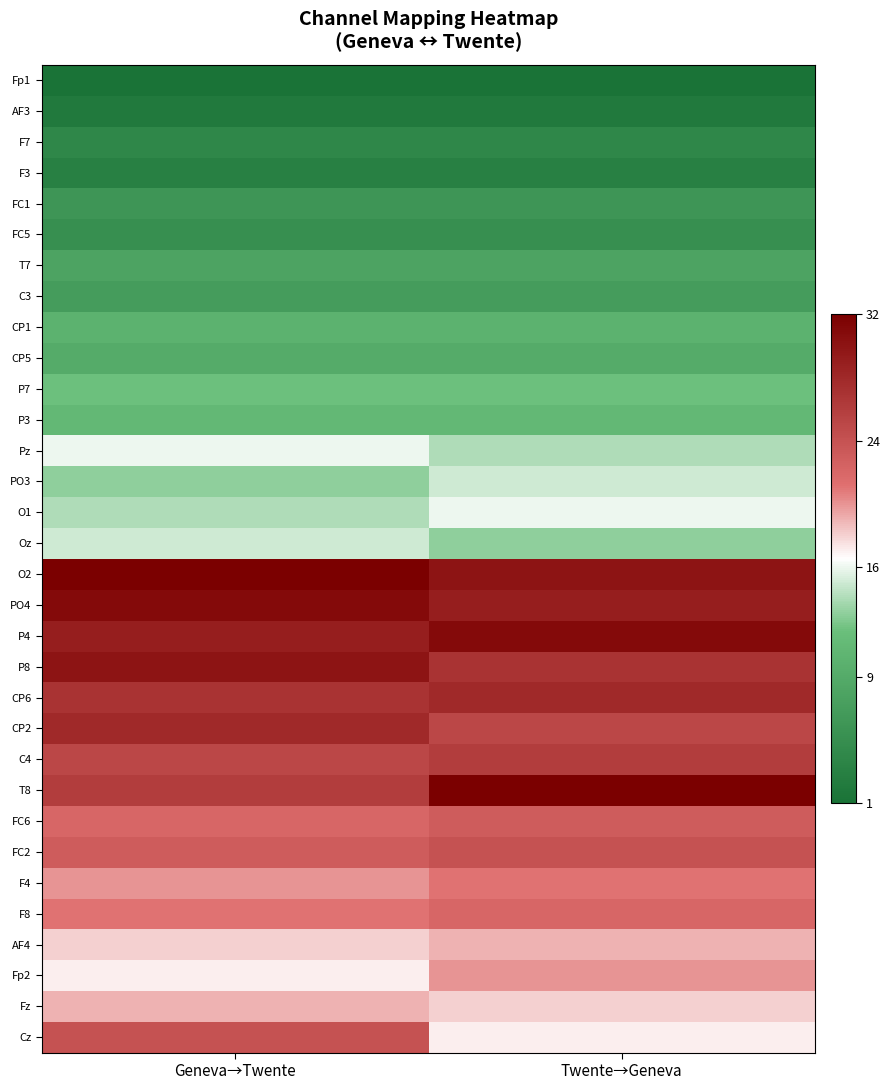

What is the spread (max minus min) of values at Geneva→Twente?

31